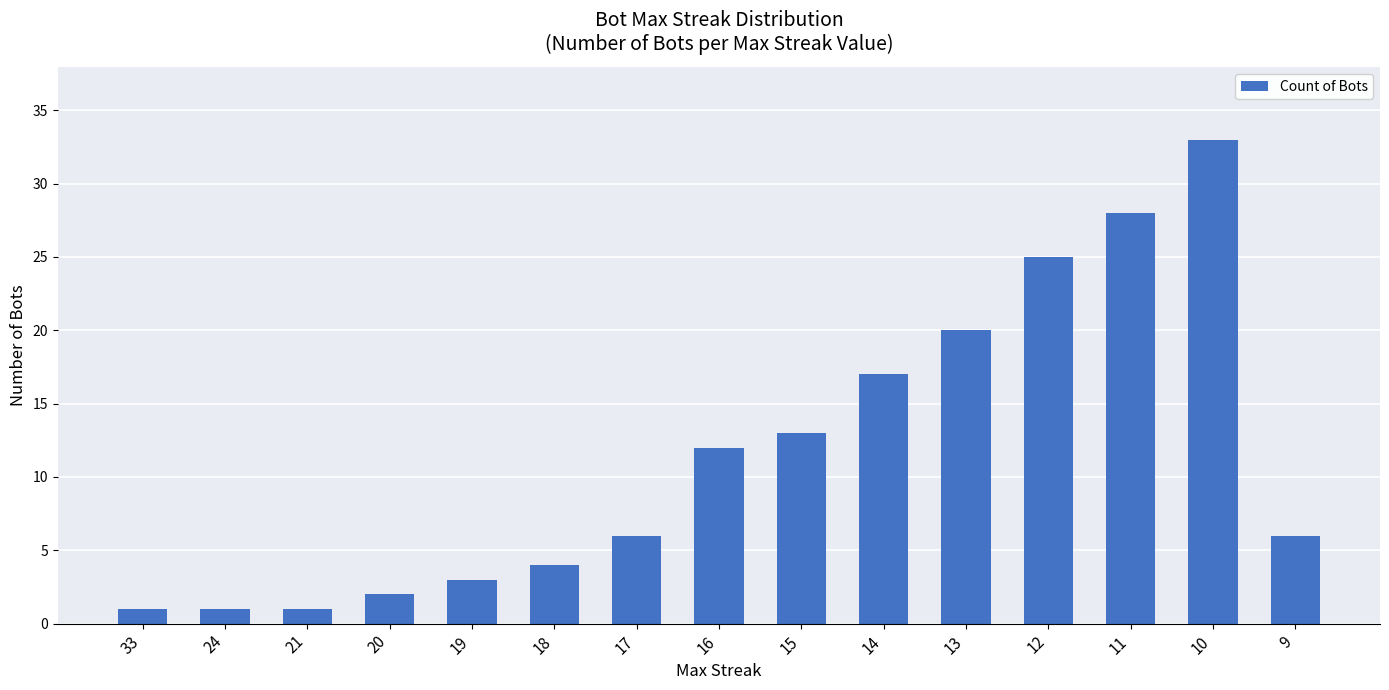

What is the change in value from 21 to 19?

+2